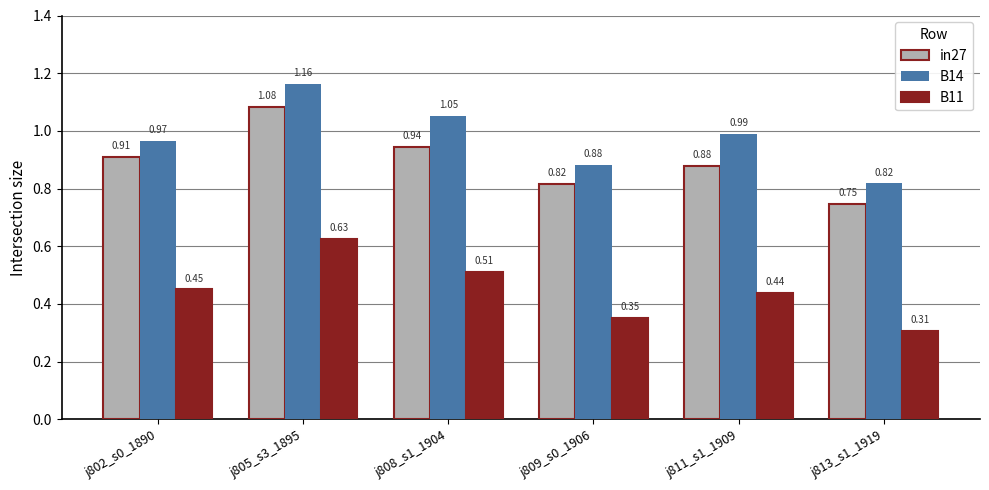

What is the label of the 6th bar from the right?

j802_s0_1890